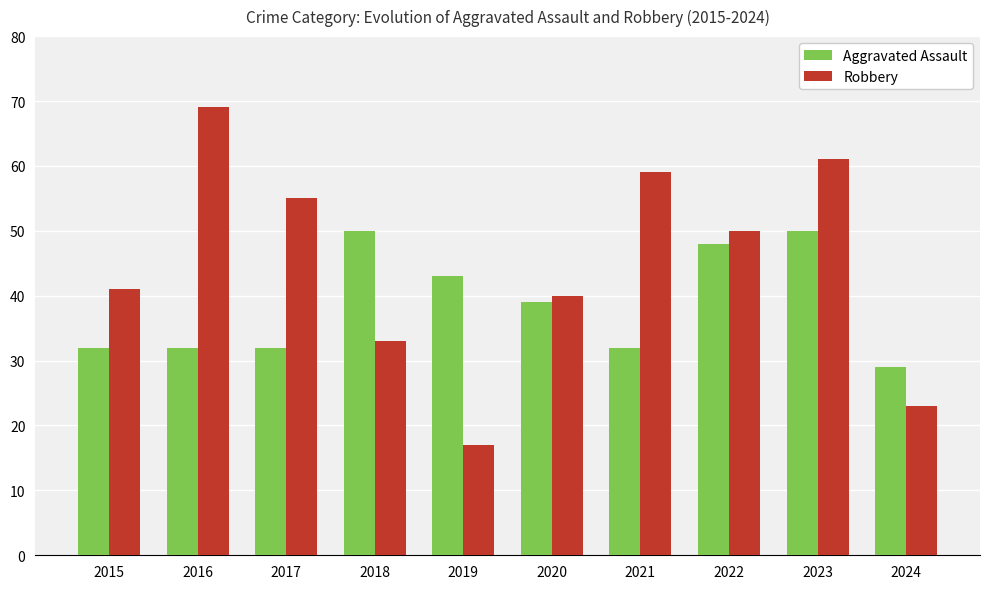

The value of Robbery at 2020 is 40. True or false?

True